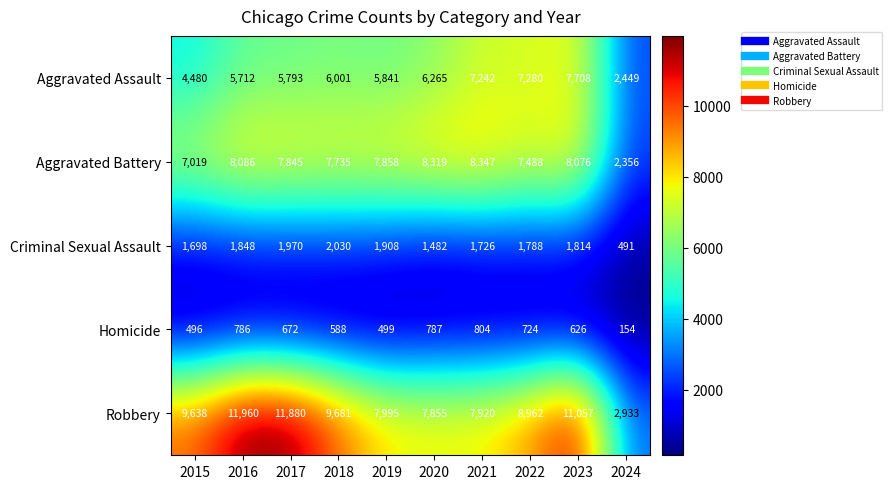

List the labels in order of Criminal Sexual Assault value, largest first.

2018, 2017, 2019, 2016, 2023, 2022, 2021, 2015, 2020, 2024